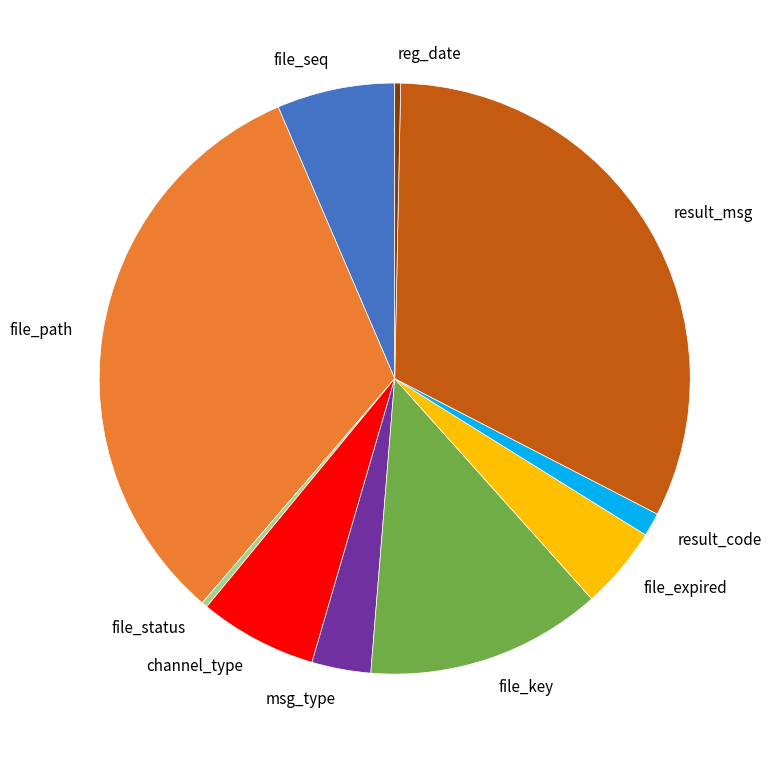

The reg_date slice represents 0% of the pie. True or false?

True